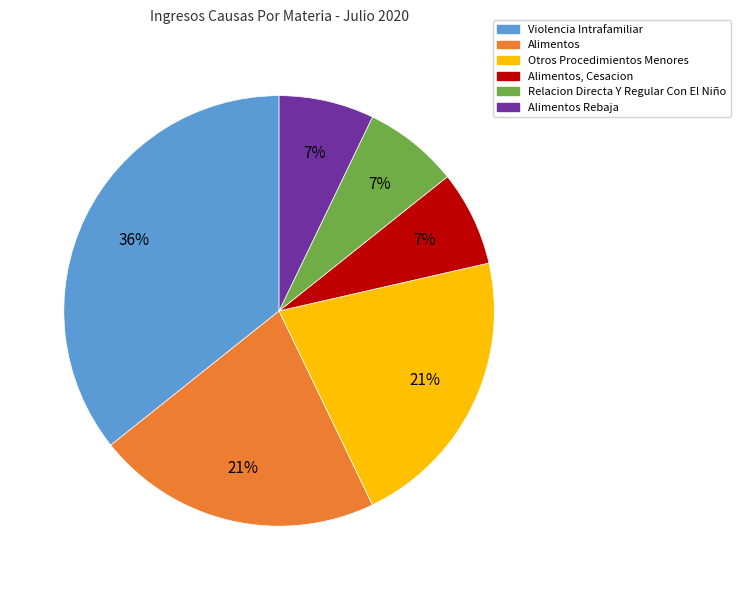

Count the number of slices in the pie.

6